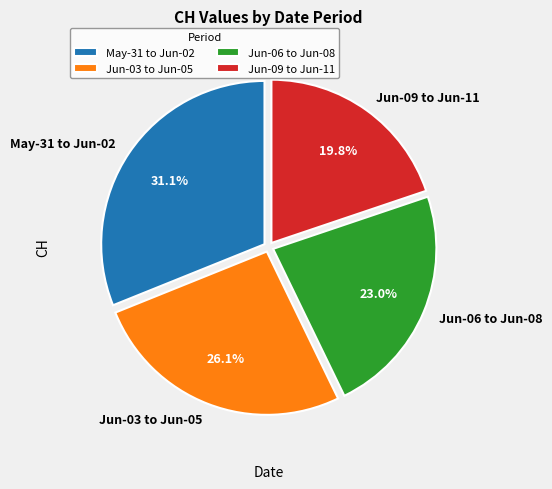

Do Jun-09 to Jun-11 and Jun-03 to Jun-05 together represent more than half of the pie?

No